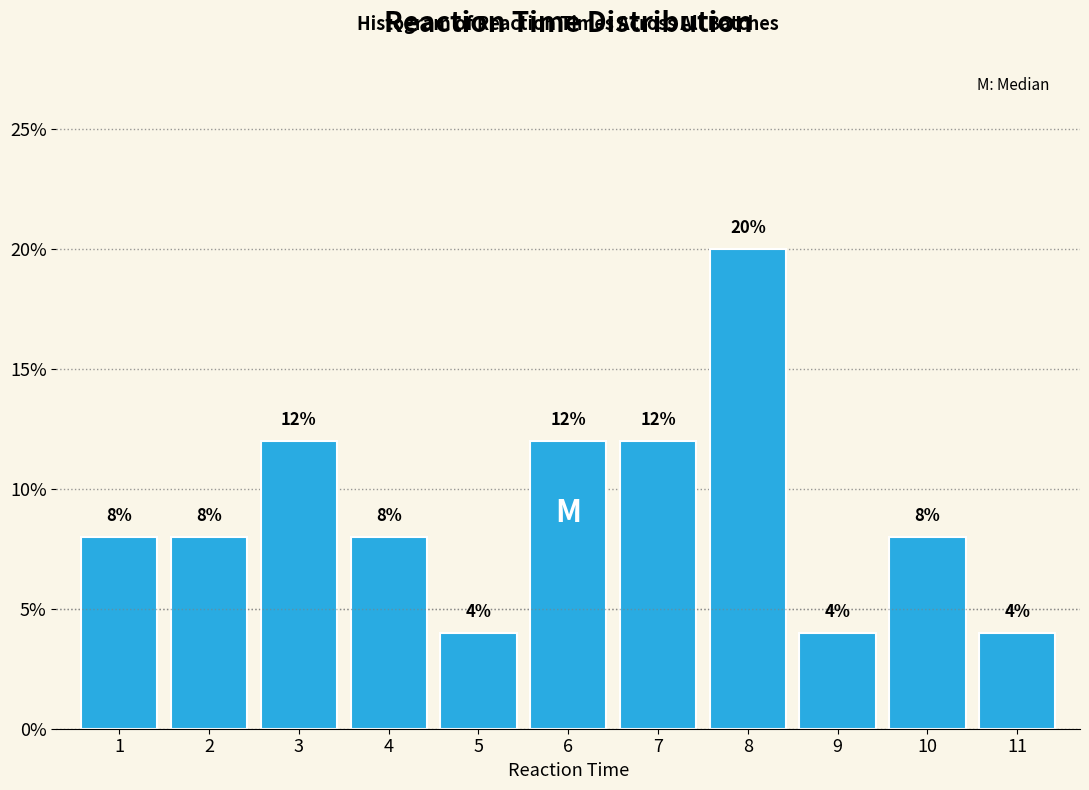

Reading left to right, list all the values displayed in this chart.

1=8	2=8	3=12	4=8	5=4	6=12	7=12	8=20	9=4	10=8	11=4